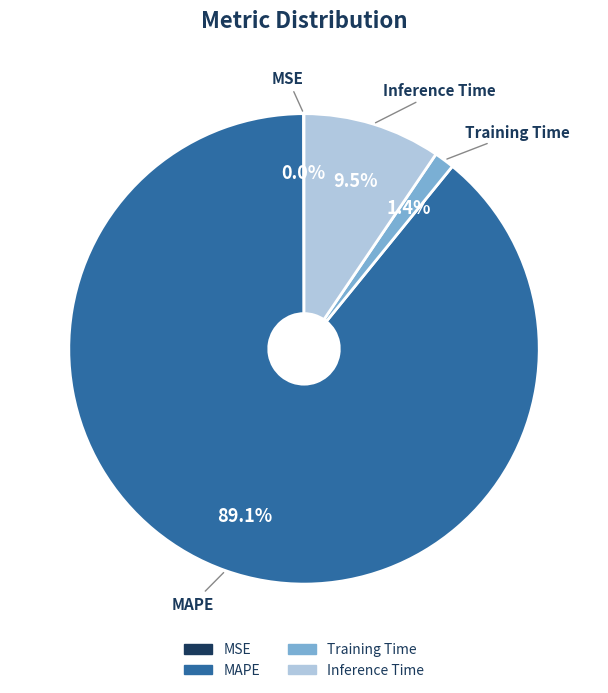

To the nearest percent, what is the difference between the largest and smallest slice percentages?

89%